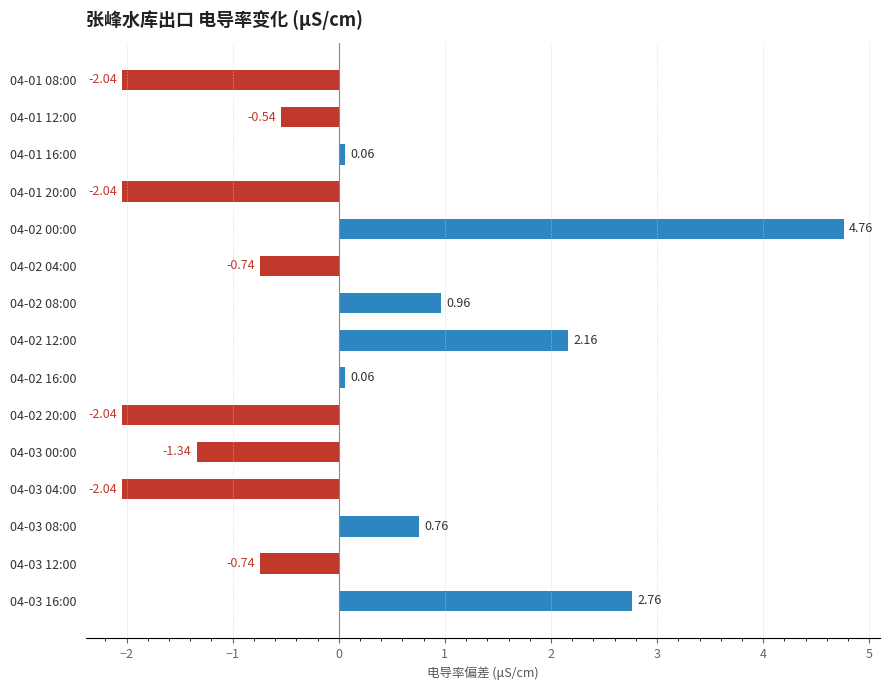

What is the sum of the values at 04-02 08:00 and 04-01 08:00?

-1.1